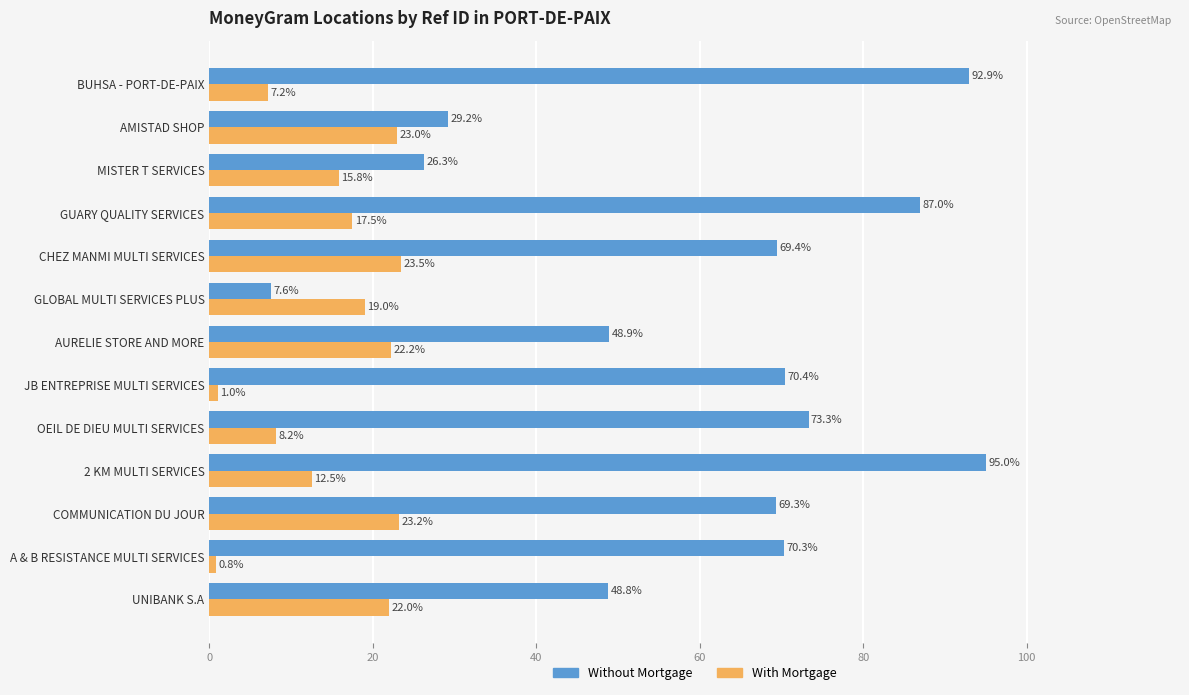

What is the smallest value displayed?

0.8